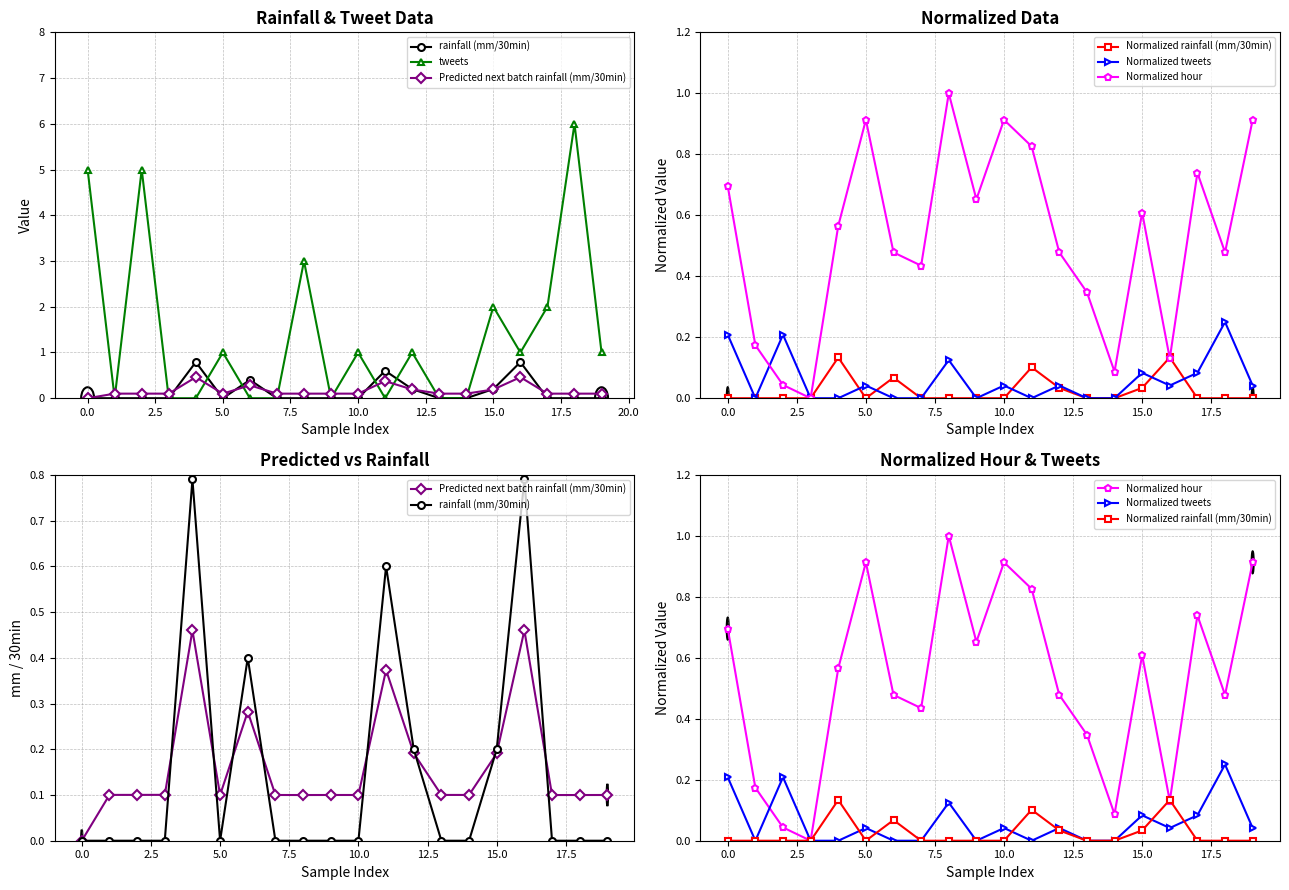

In tweets, how many points are lower than both neighbors (excluding endpoints)?

4